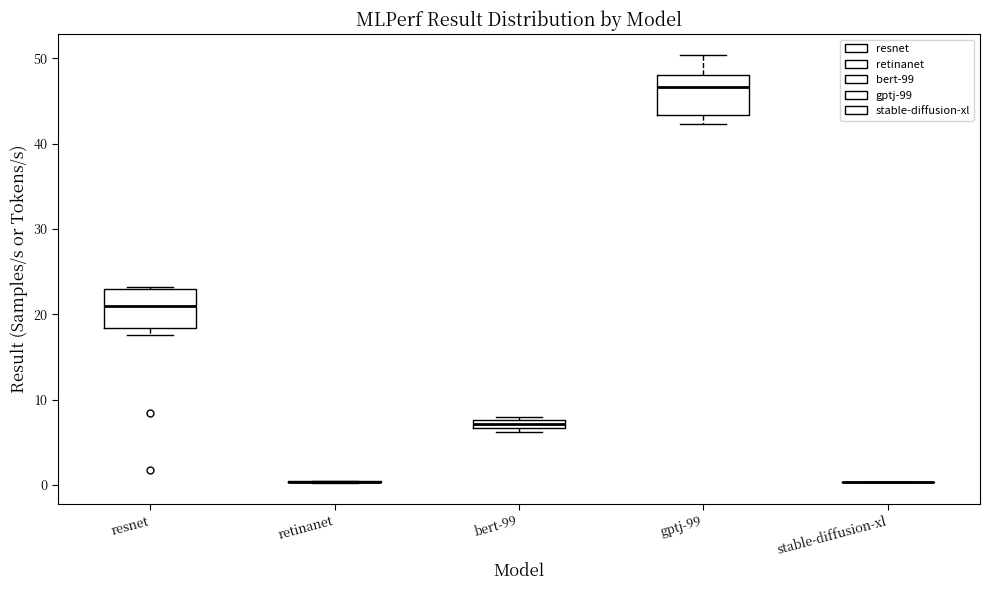

Where is the upper edge of the box for resnet on the y-axis? The values are not printed on the chart, so give them approximately, as read against the axis.

23